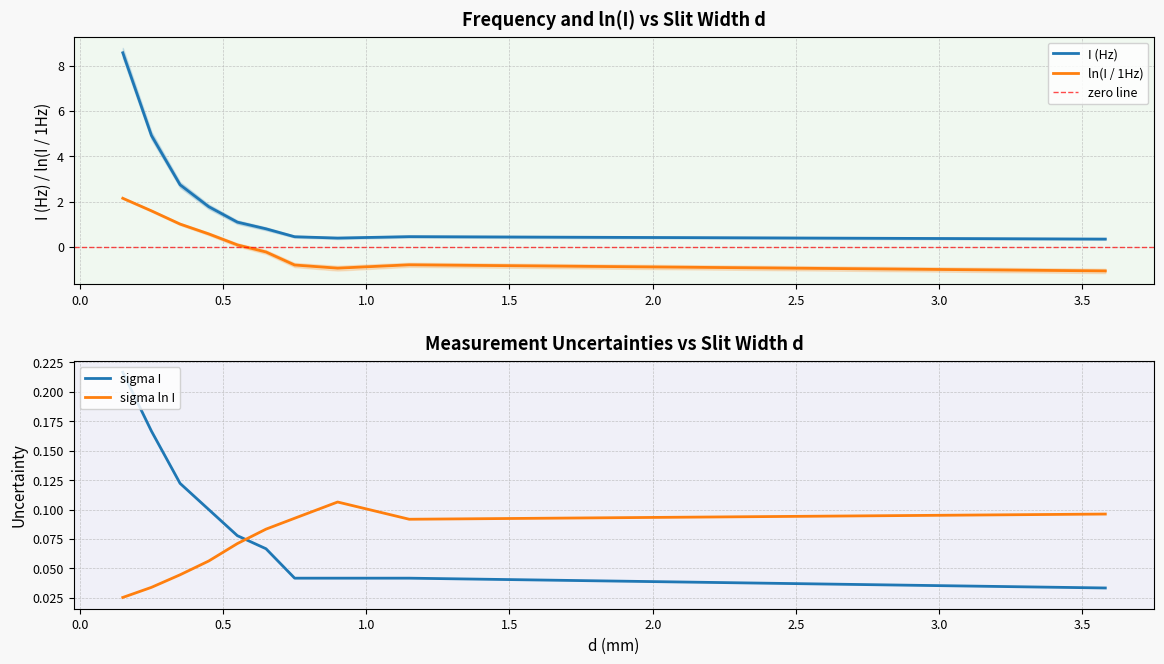

True or false: sigma I and I (Hz) intersect in this chart.

False